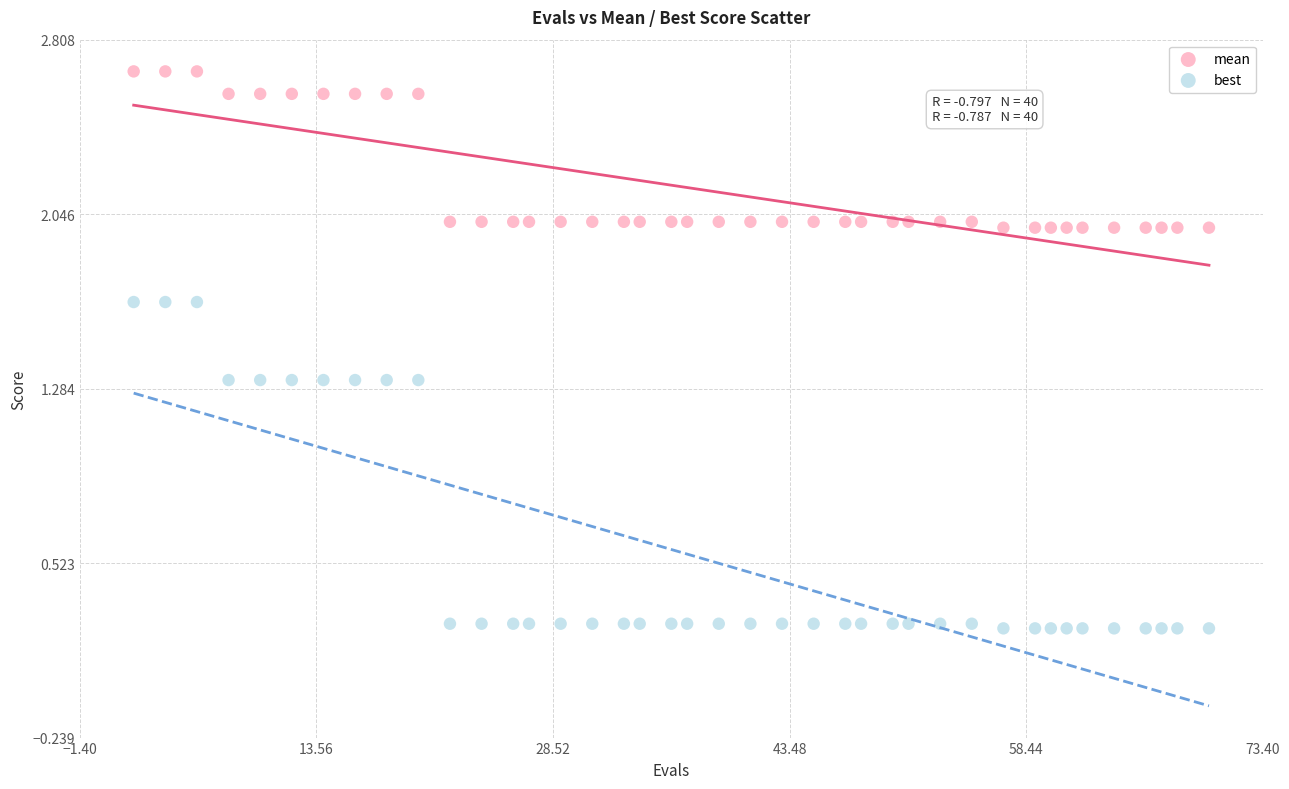

What is the X range (max minus min) for the scatter plot?

68.0